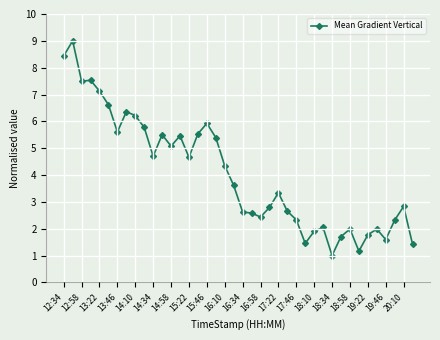

What is the minimum value shown in the chart?

1.0